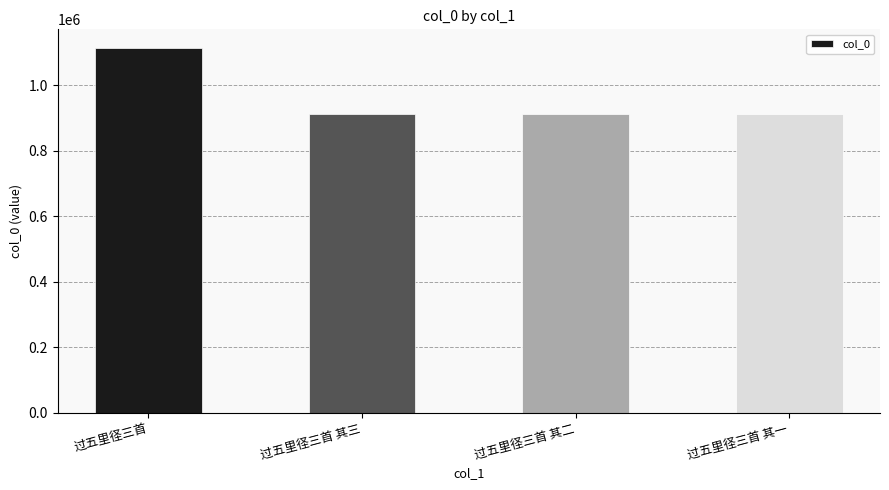

What is the minimum value shown in the chart?

912495